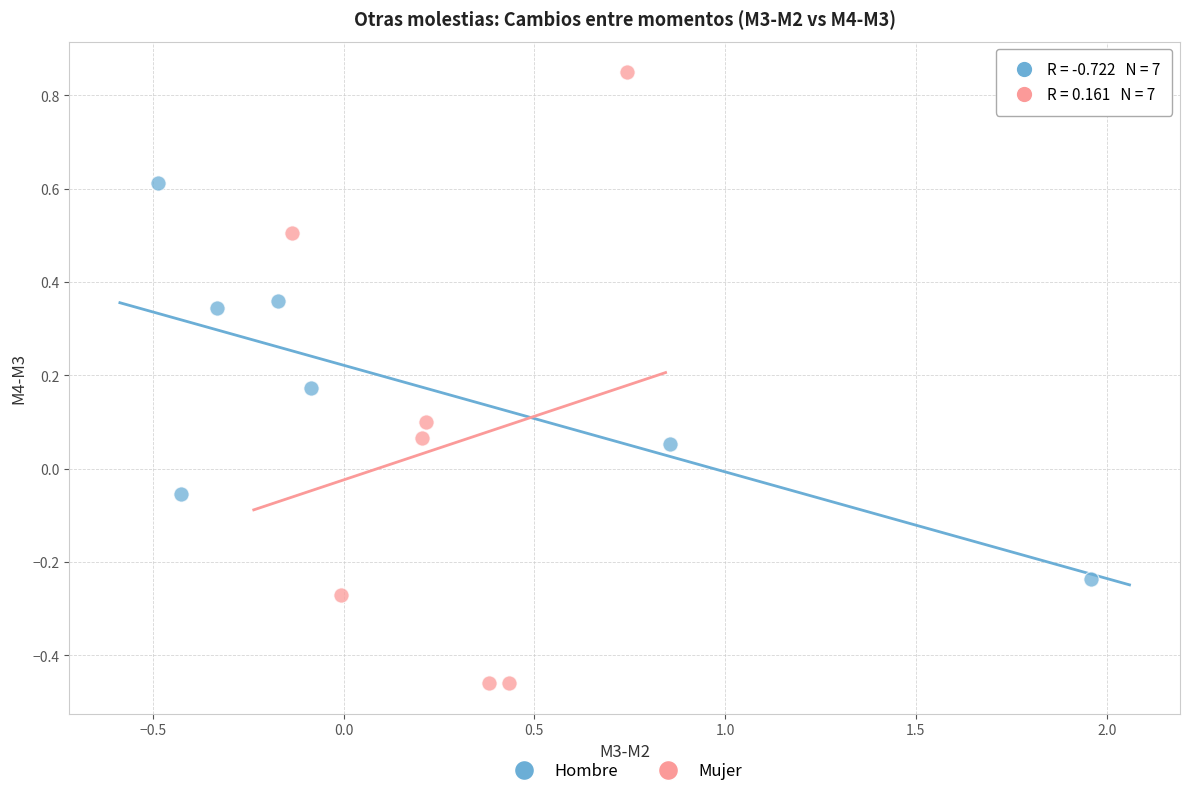

Which series has the largest Y range (max minus min)?

Mujer